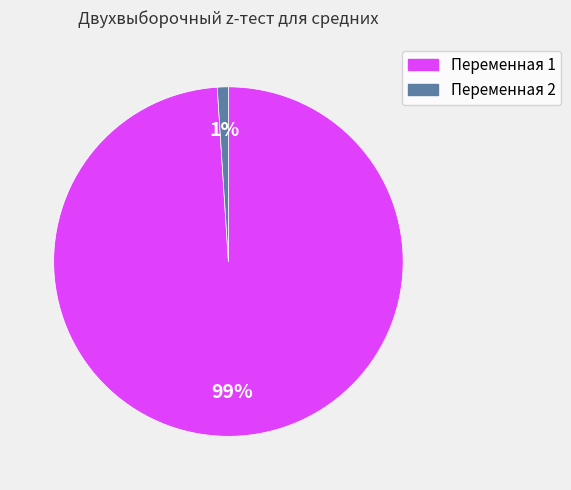

To the nearest percent, what is the difference between the largest and smallest slice percentages?

98%